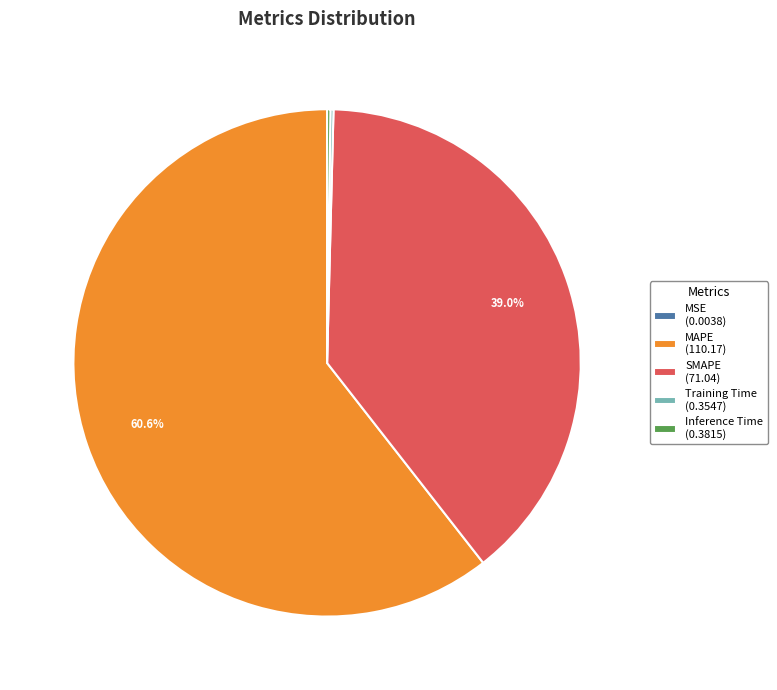

Does MAPE (110.17) represent more than half of the total?

Yes